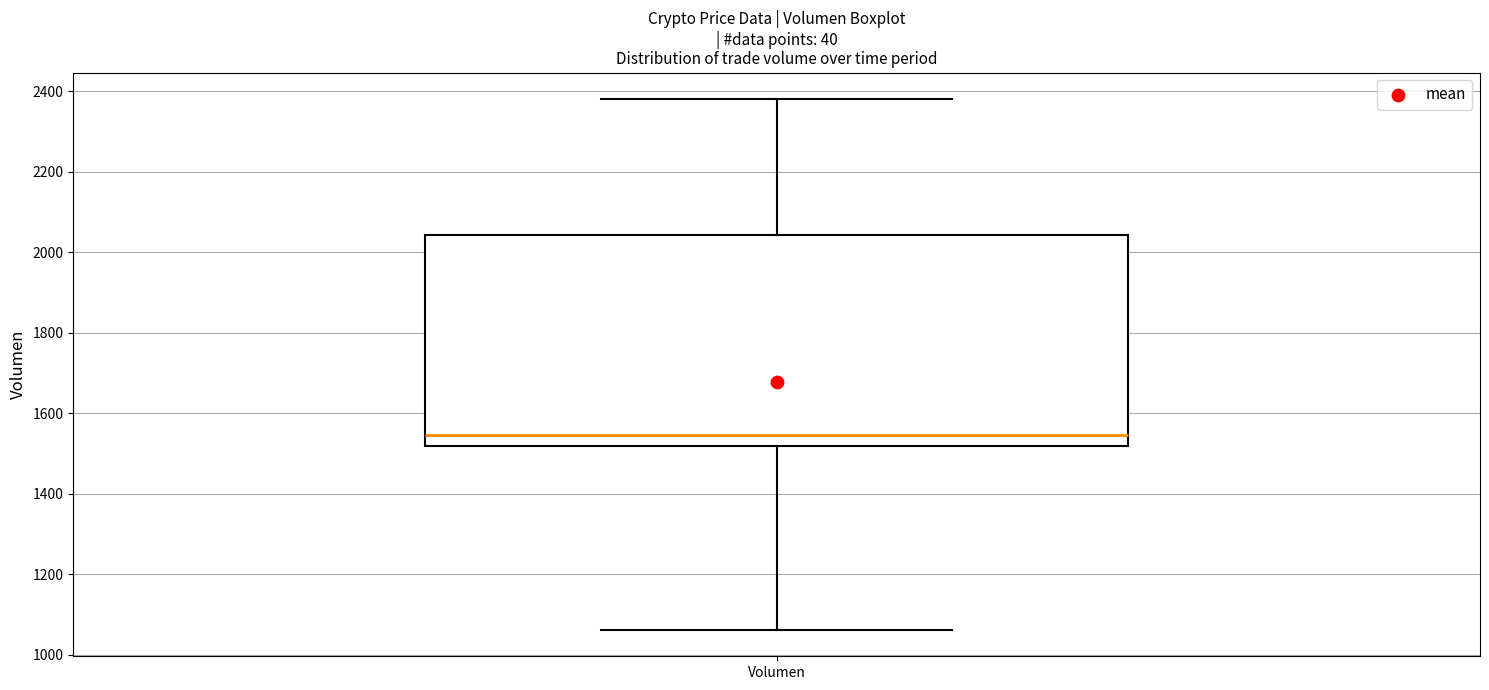

Read this box plot against the y-axis: the position of the median line, the range covered by the box, and the ends of both whiskers. The values are not printed on the chart, so give them approximately, as read against the axis.

median 1540, box 1520 to 2040, whiskers 1060 to 2380